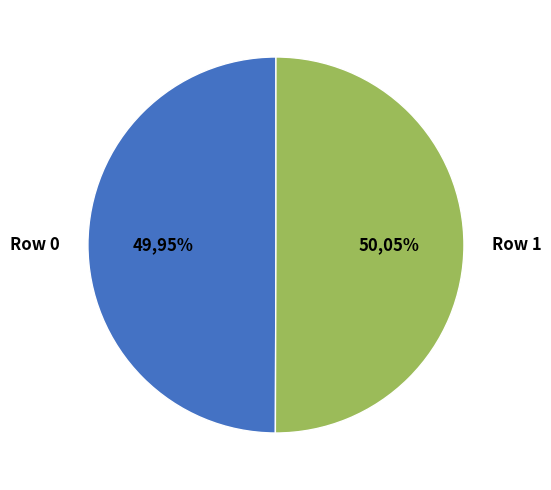

How many slices are in this pie chart?

2